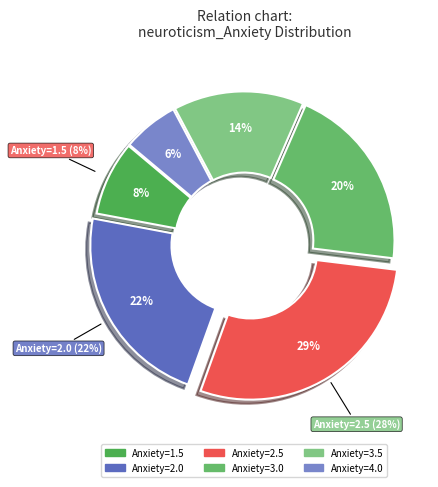

The 3.0 slice represents 35% of the pie. True or false?

False